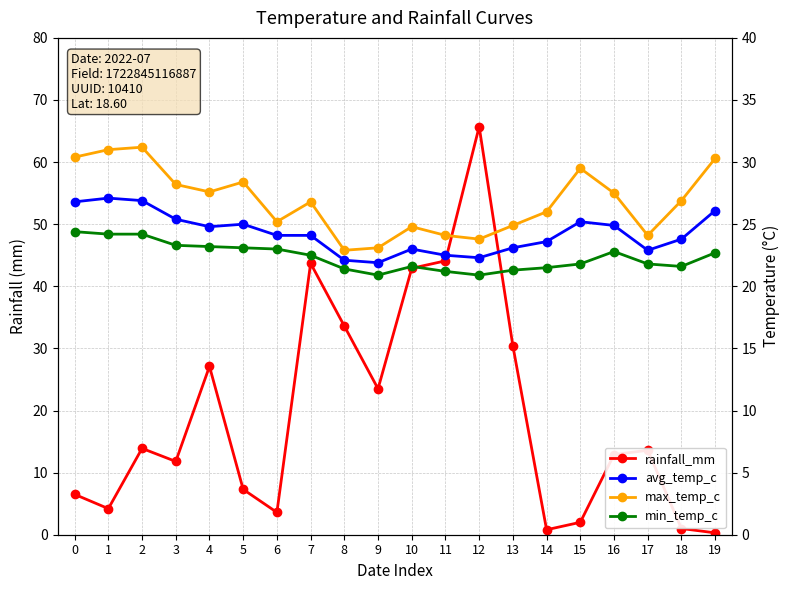

Rank the series by their average value, from lowest to highest.

rainfall_mm, min_temp_c, avg_temp_c, max_temp_c